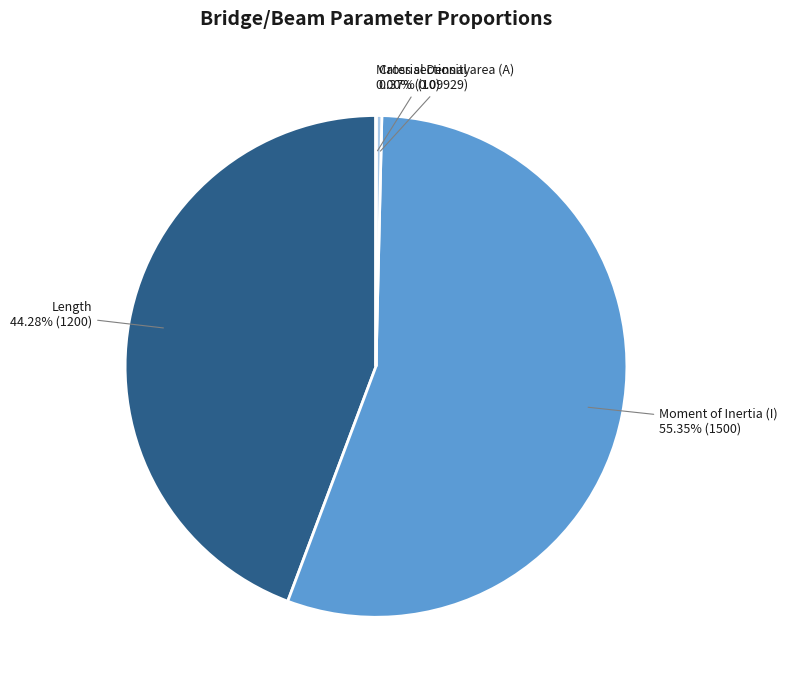

What is the largest slice in the pie chart?

Moment of Inertia (I)